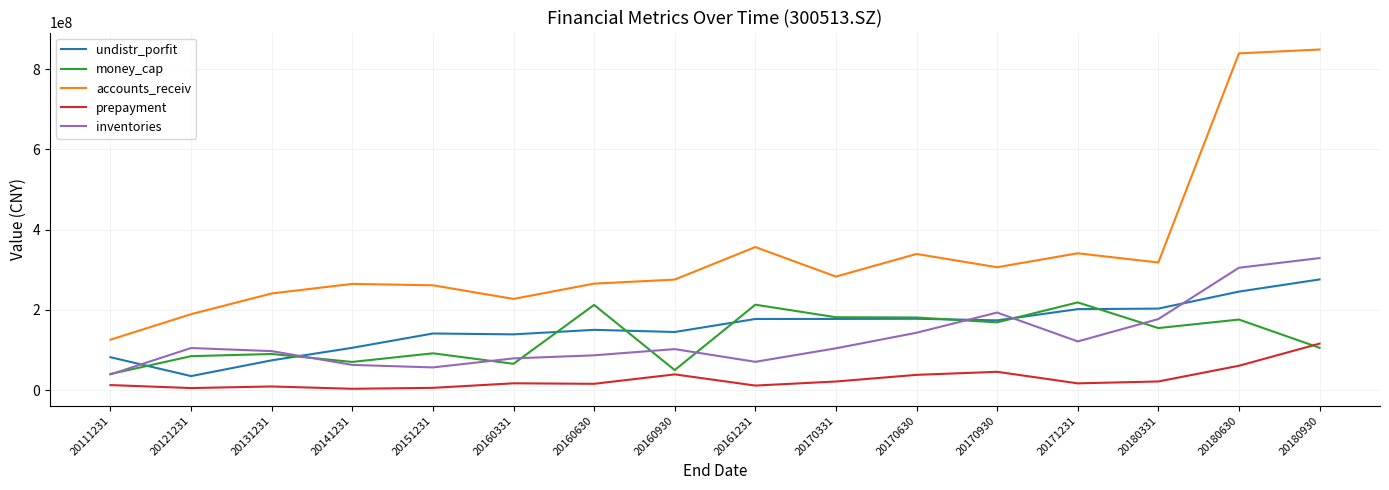

What is the total value across all series at 20111231?

301614213.3